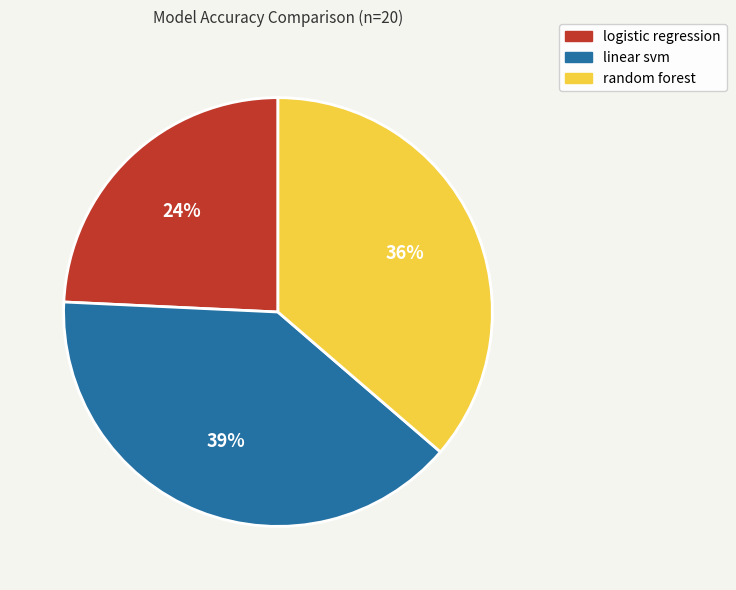

To the nearest percent, what percentage of the pie is random forest?

36%